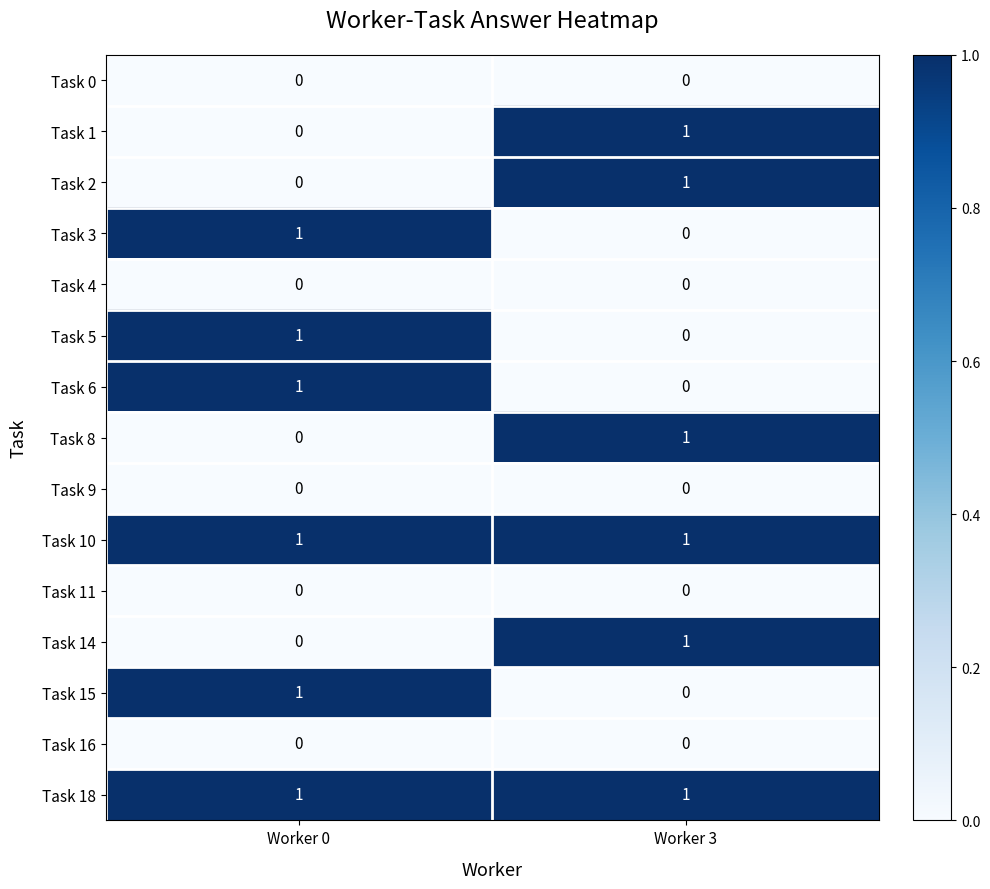

Reading left to right, what are all the values shown in this chart?

Task 0: Worker 0=0	Worker 3=0
Task 1: Worker 0=0	Worker 3=1
Task 2: Worker 0=0	Worker 3=1
Task 3: Worker 0=1	Worker 3=0
Task 4: Worker 0=0	Worker 3=0
Task 5: Worker 0=1	Worker 3=0
Task 6: Worker 0=1	Worker 3=0
Task 8: Worker 0=0	Worker 3=1
Task 9: Worker 0=0	Worker 3=0
Task 10: Worker 0=1	Worker 3=1
Task 11: Worker 0=0	Worker 3=0
Task 14: Worker 0=0	Worker 3=1
Task 15: Worker 0=1	Worker 3=0
Task 16: Worker 0=0	Worker 3=0
Task 18: Worker 0=1	Worker 3=1